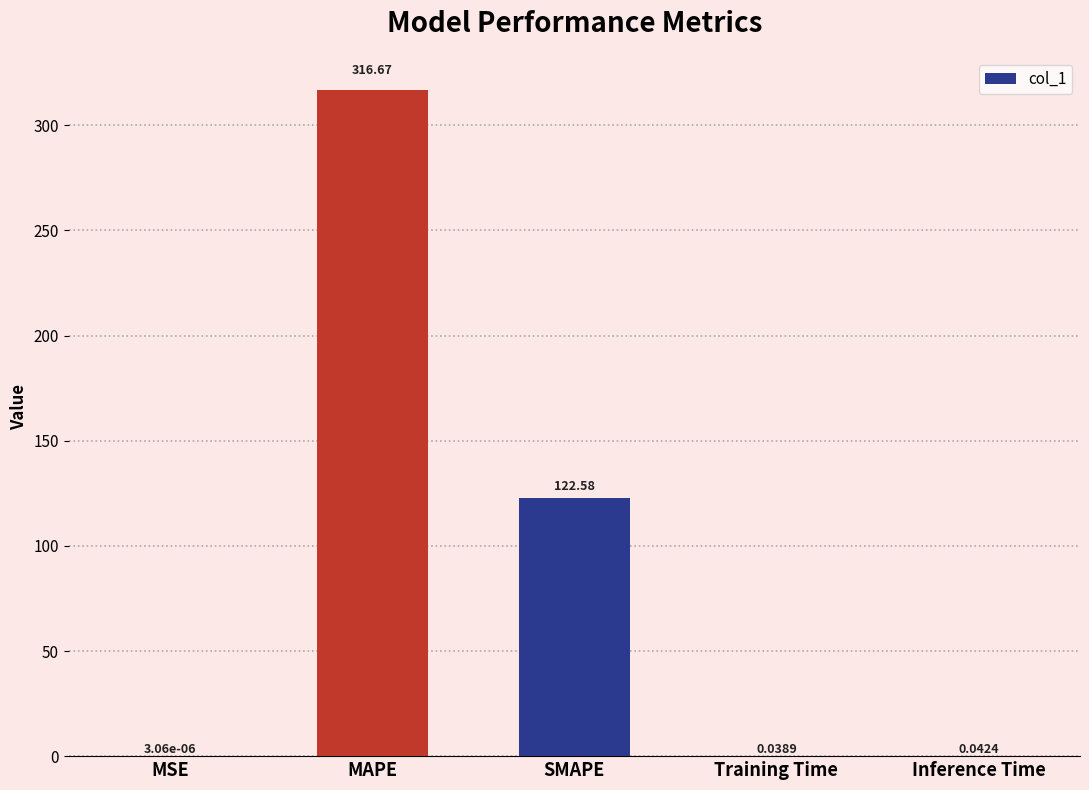

Does the chart contain stacked bars?

No